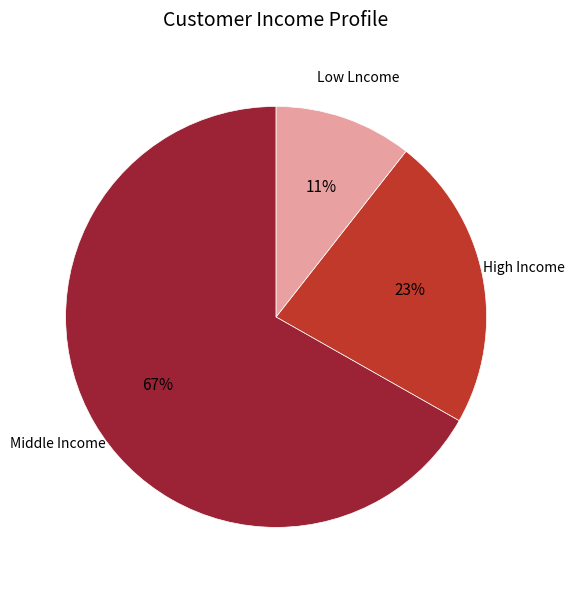

How many segments does this pie chart have?

3